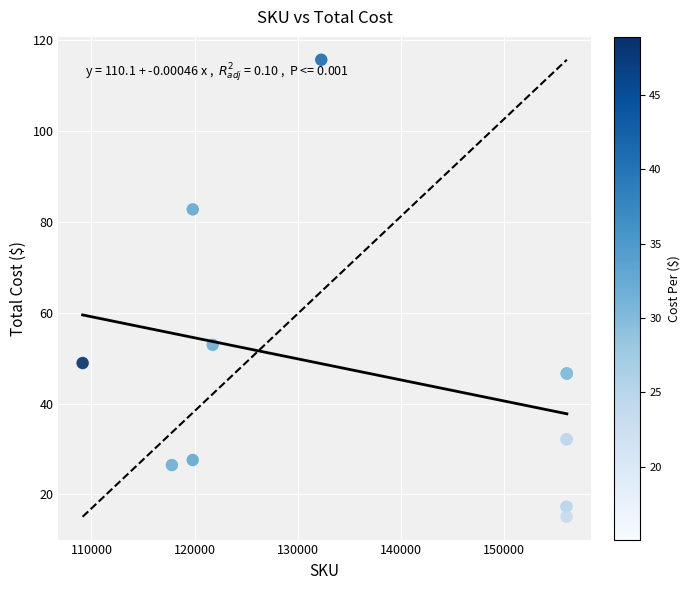

What Y value in the scatter plot is closest to 65?

52.9